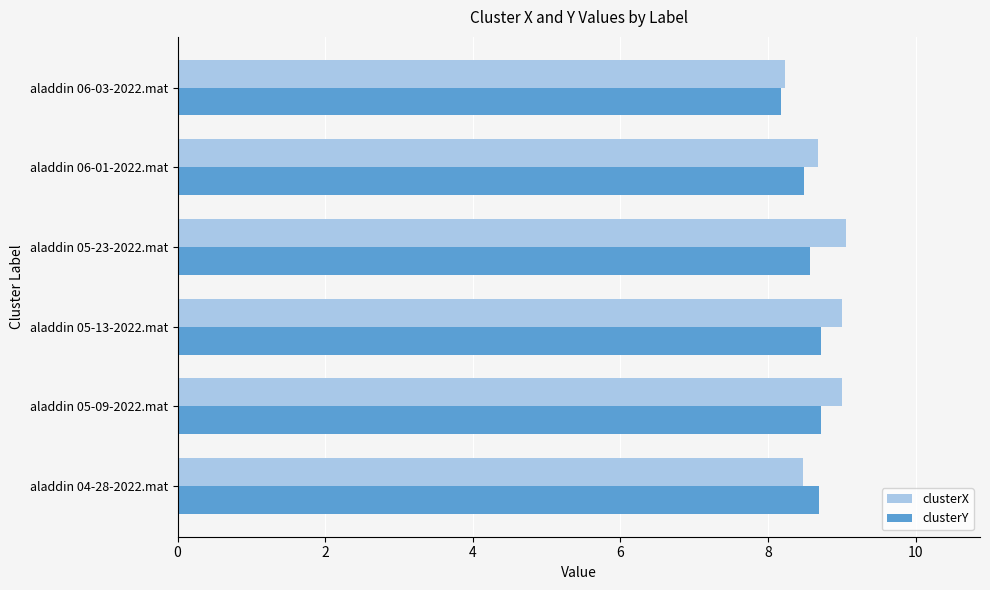

What is the sum of the clusterY values at aladdin 05-13-2022.mat and aladdin 05-09-2022.mat?

17.4